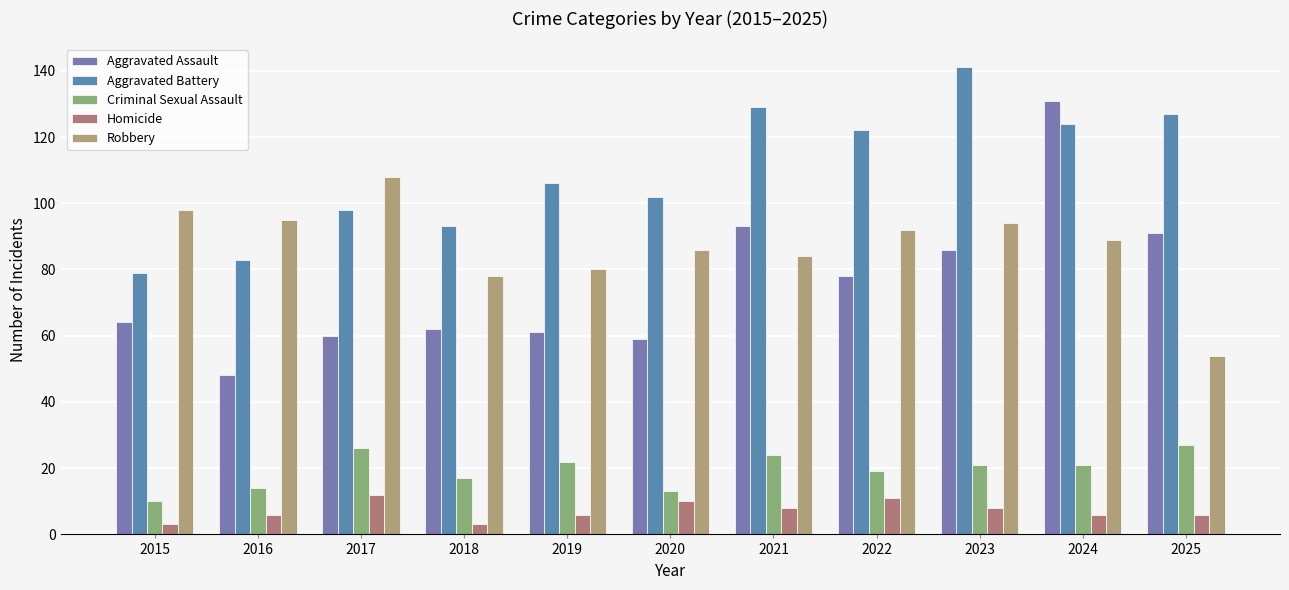

What is the average value of the Criminal Sexual Assault series?

19